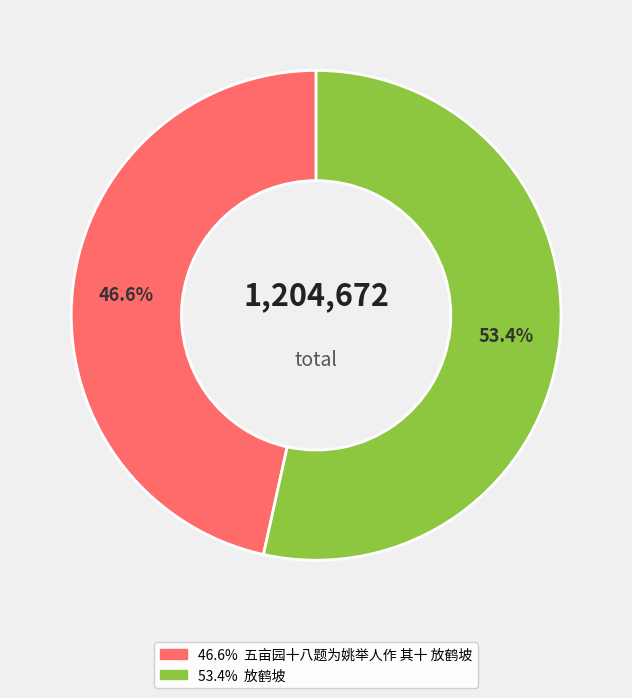

To the nearest percent, what is the difference between the largest and smallest slice percentages?

7%